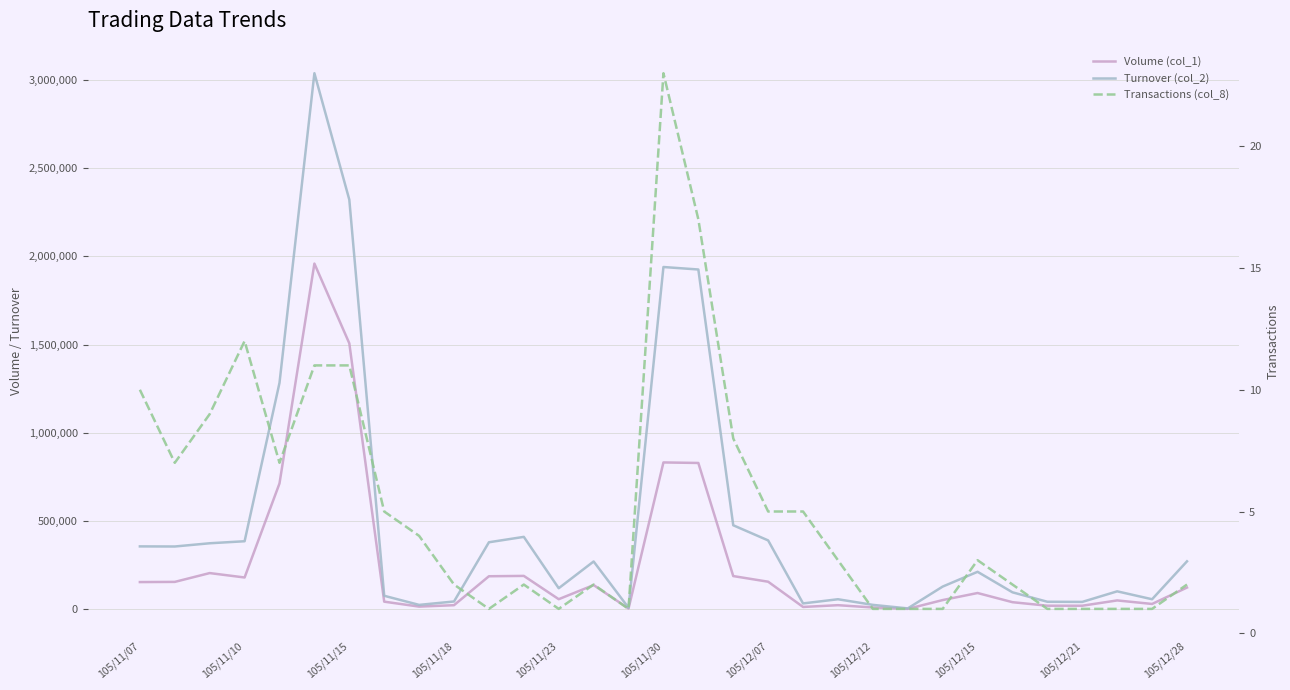

What is the greatest value displayed?

3037670